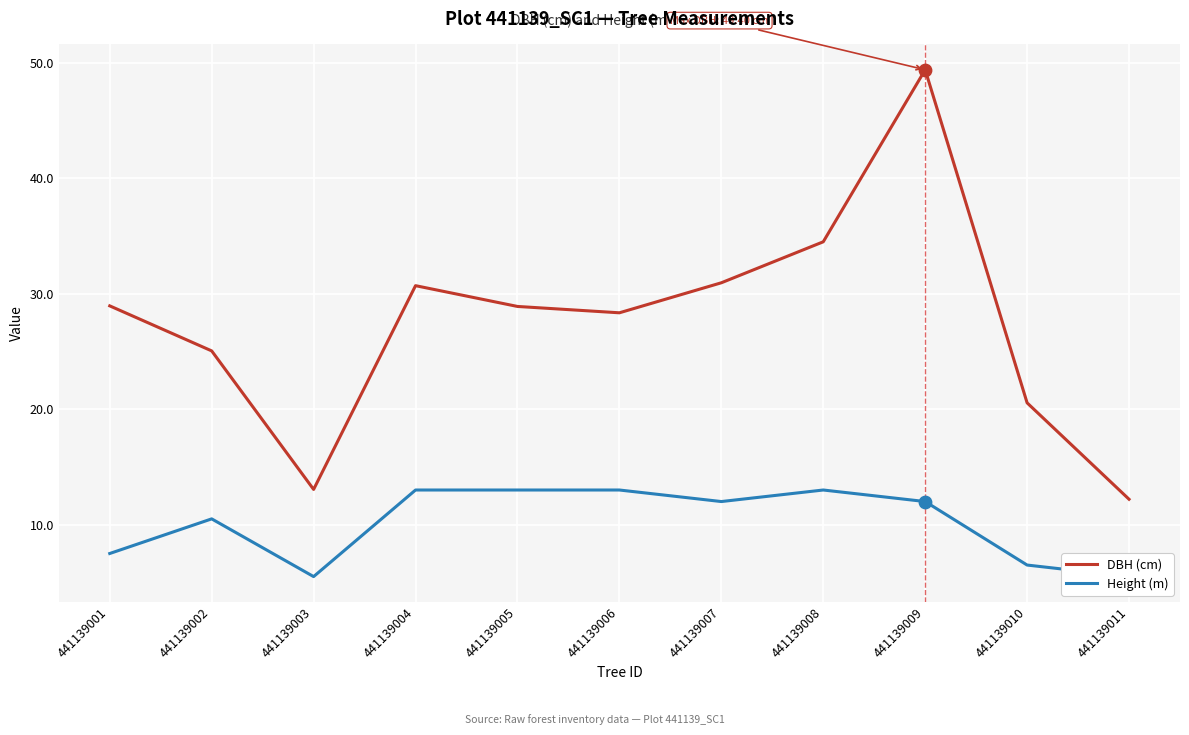

Is the value of Height (m) at 441139003 greater than the value of DBH (cm) at 441139004?

No